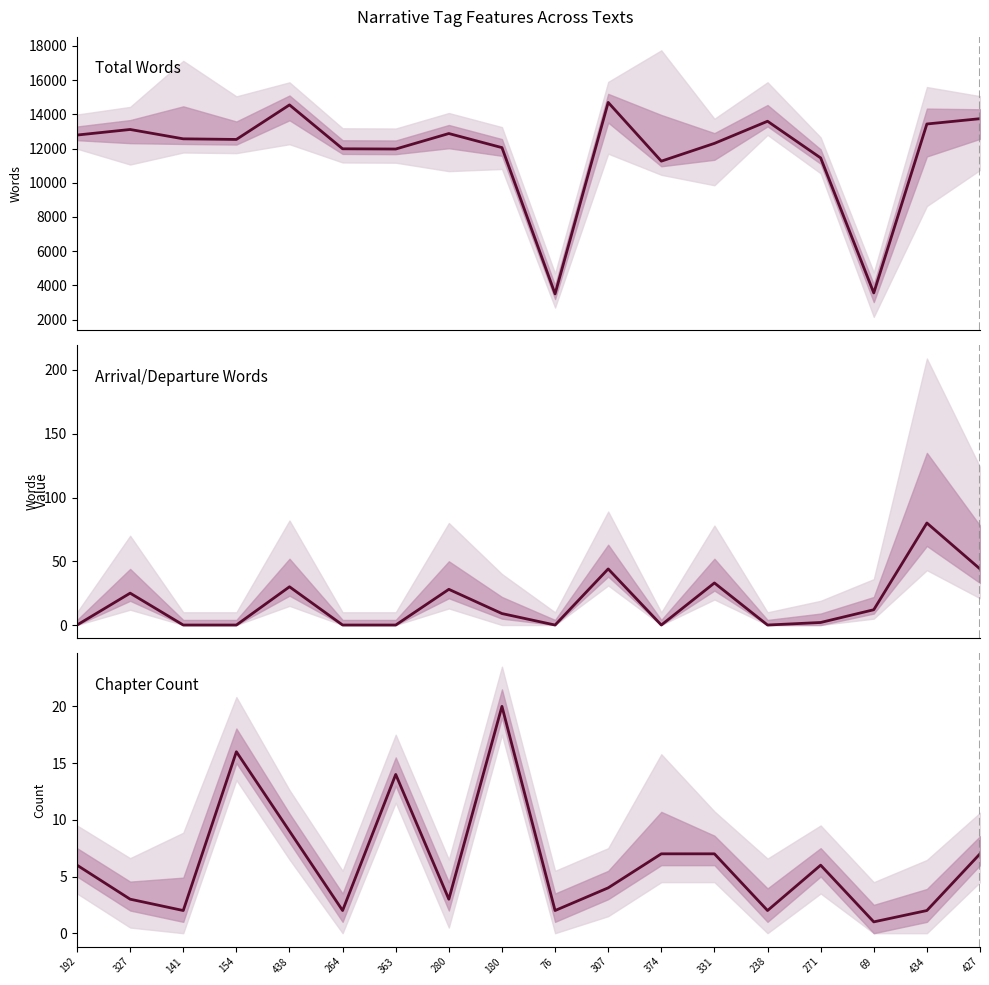

Which has a higher value, 280 or 438?

438